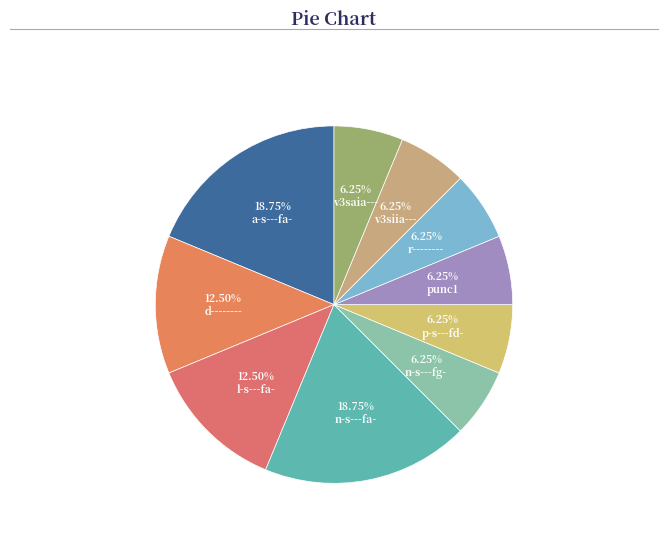

Count the number of slices in the pie.

10